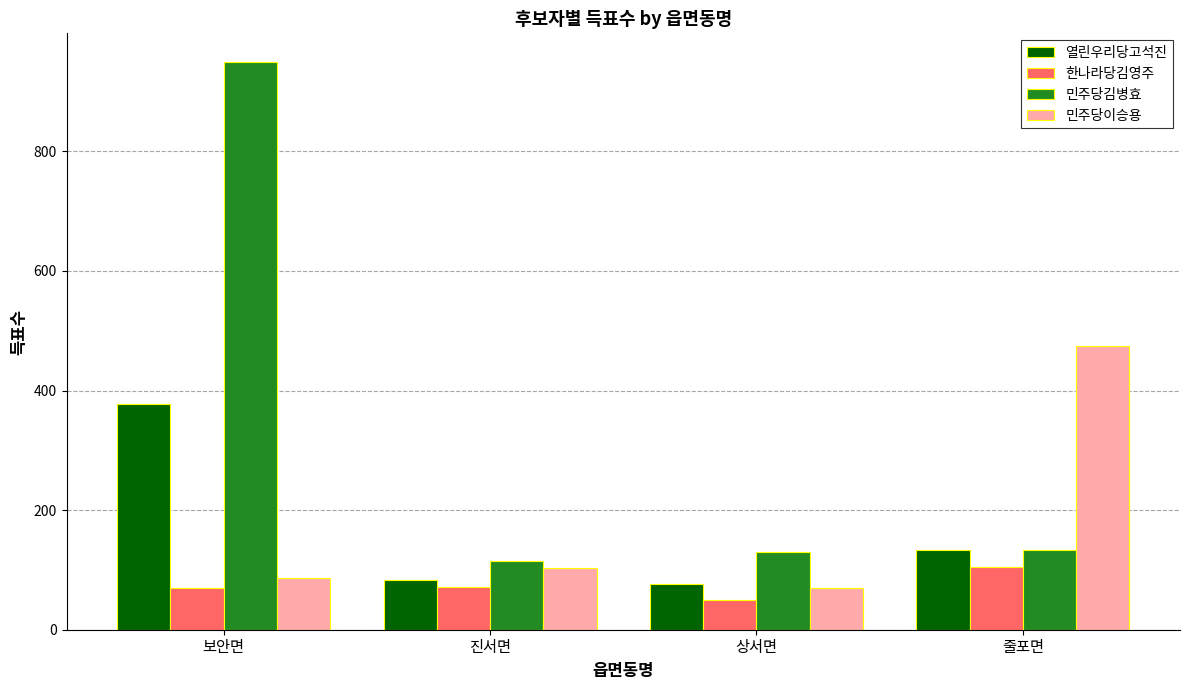

Which label corresponds to the largest value in the chart?

보안면